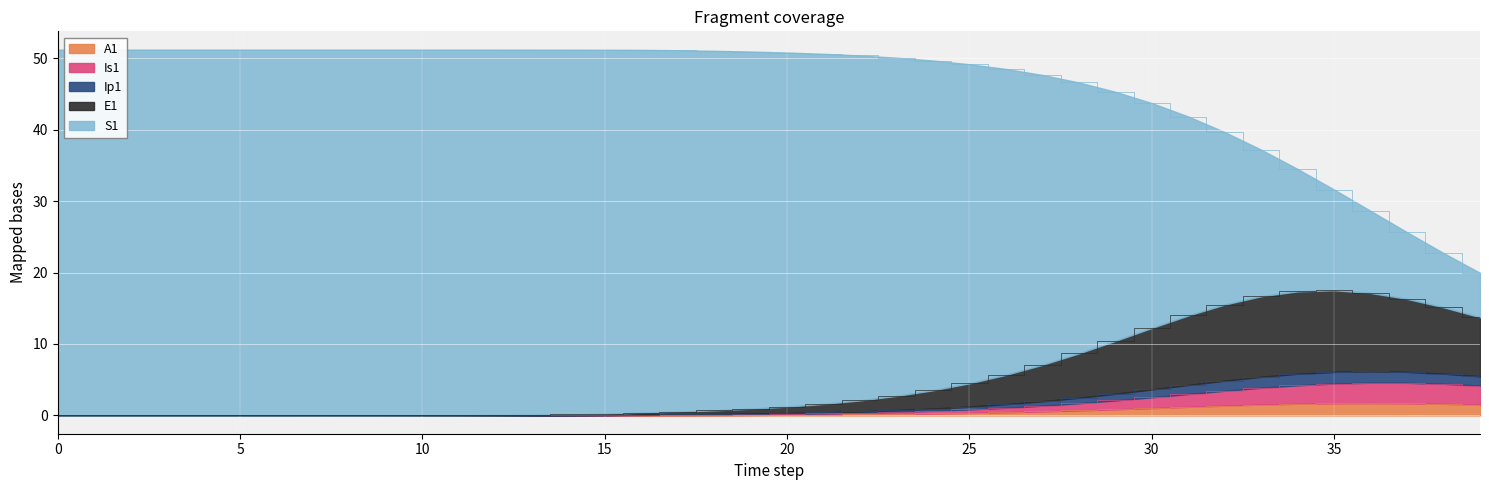

What is the maximum value for A1?

1.7